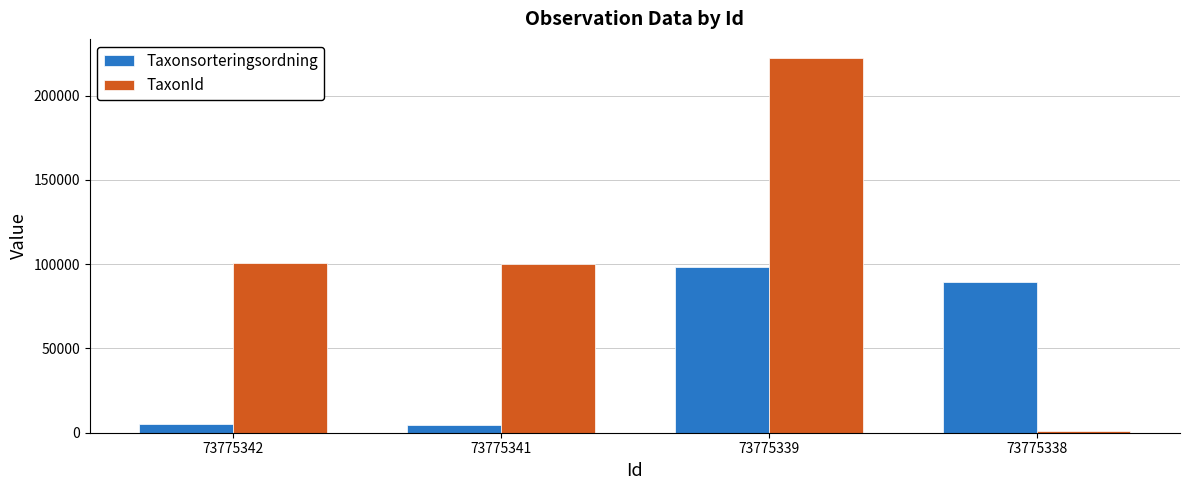

How many data points in Taxonsorteringsordning are less than 89392?

2